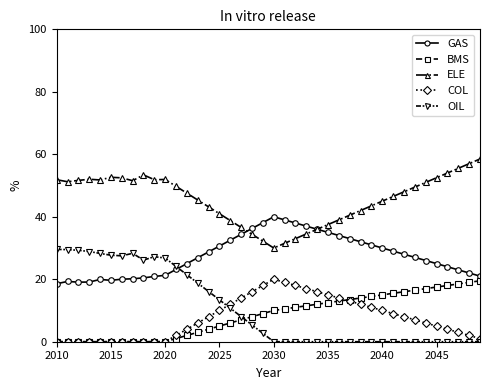

How many series are shown in this chart?

5